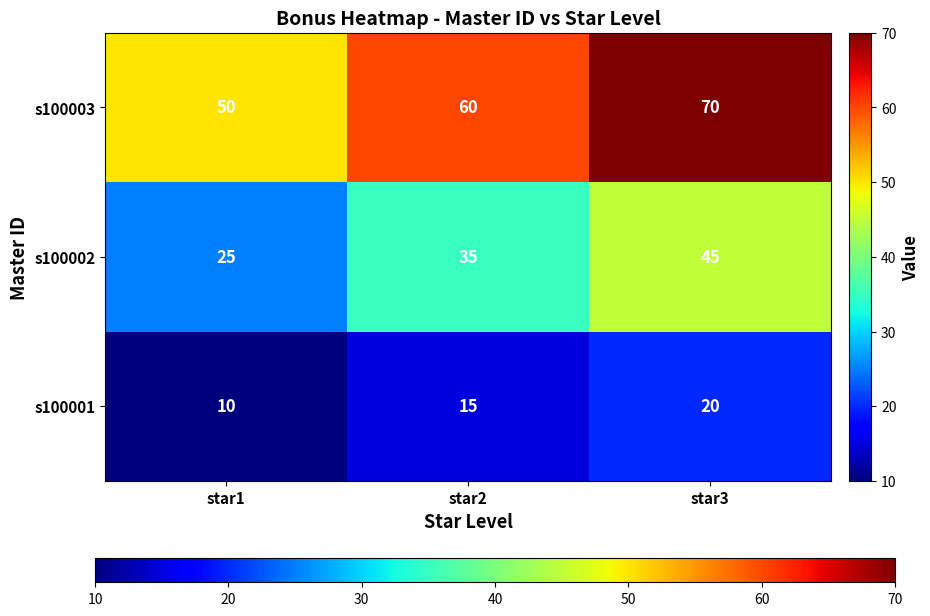

What is the total value across all series at star1?

85